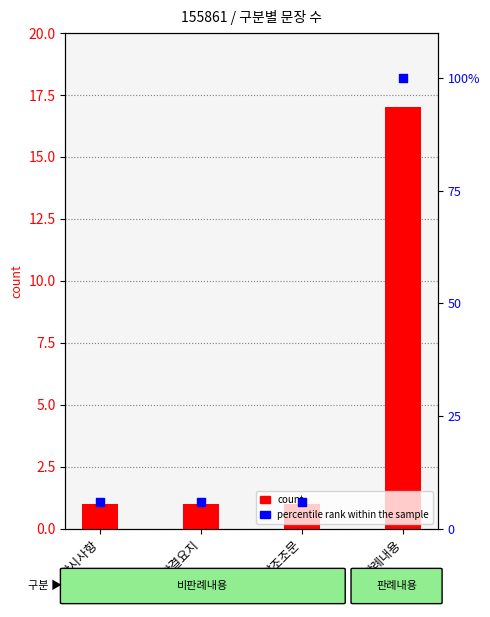

Which series reaches the maximum Y coordinate?

percentile rank within the sample